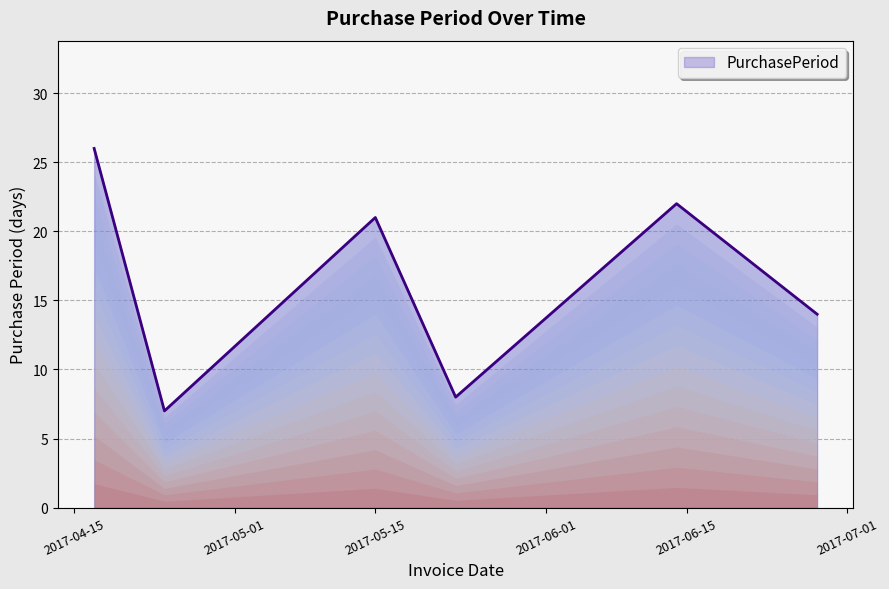

What is the smallest value displayed?

7